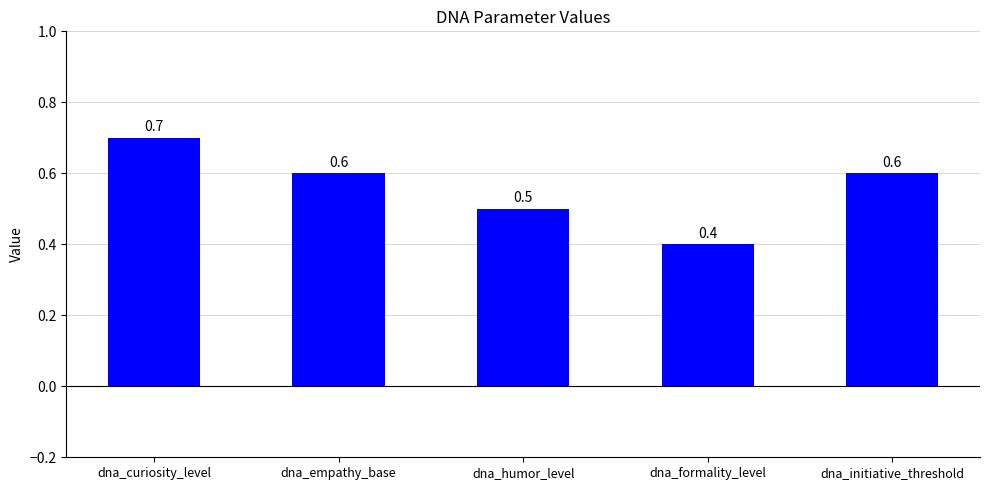

The value at dna_formality_level is 0.4. True or false?

True